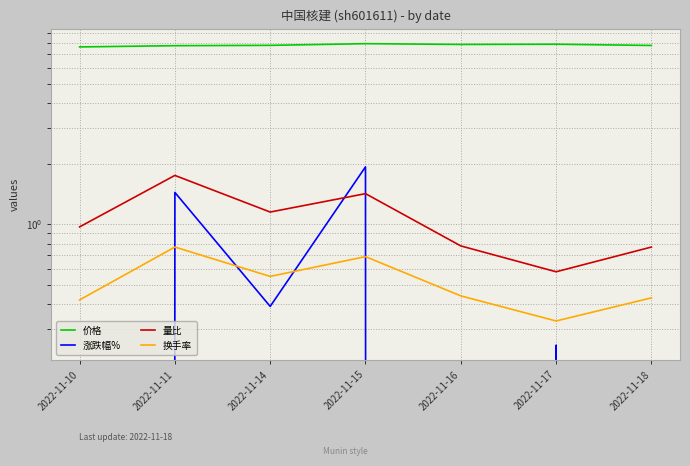

Count the number of data series in this chart.

4